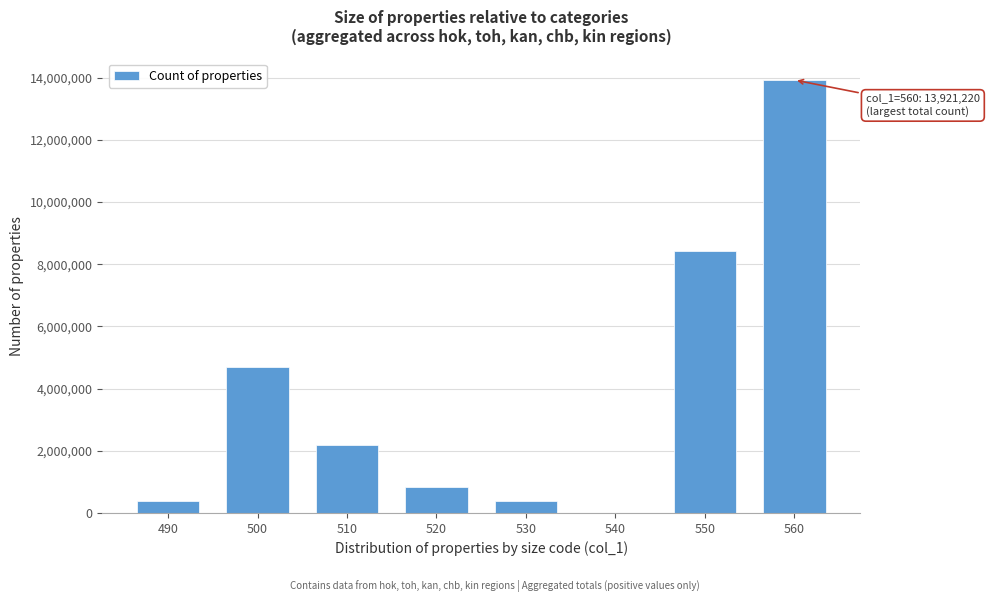

What is the greatest value displayed?

13921220